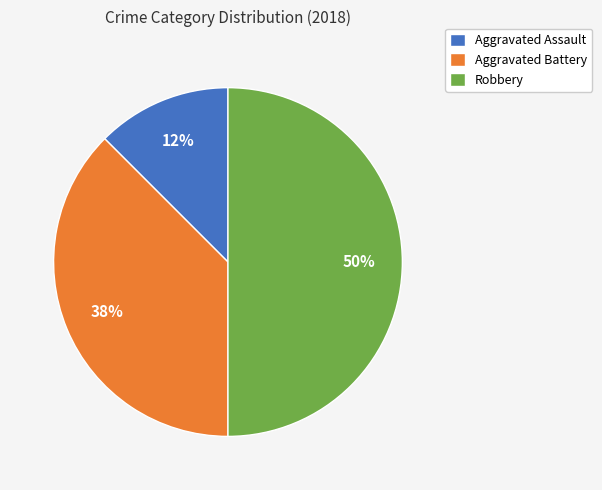

To the nearest percent, what is the average slice percentage?

33%